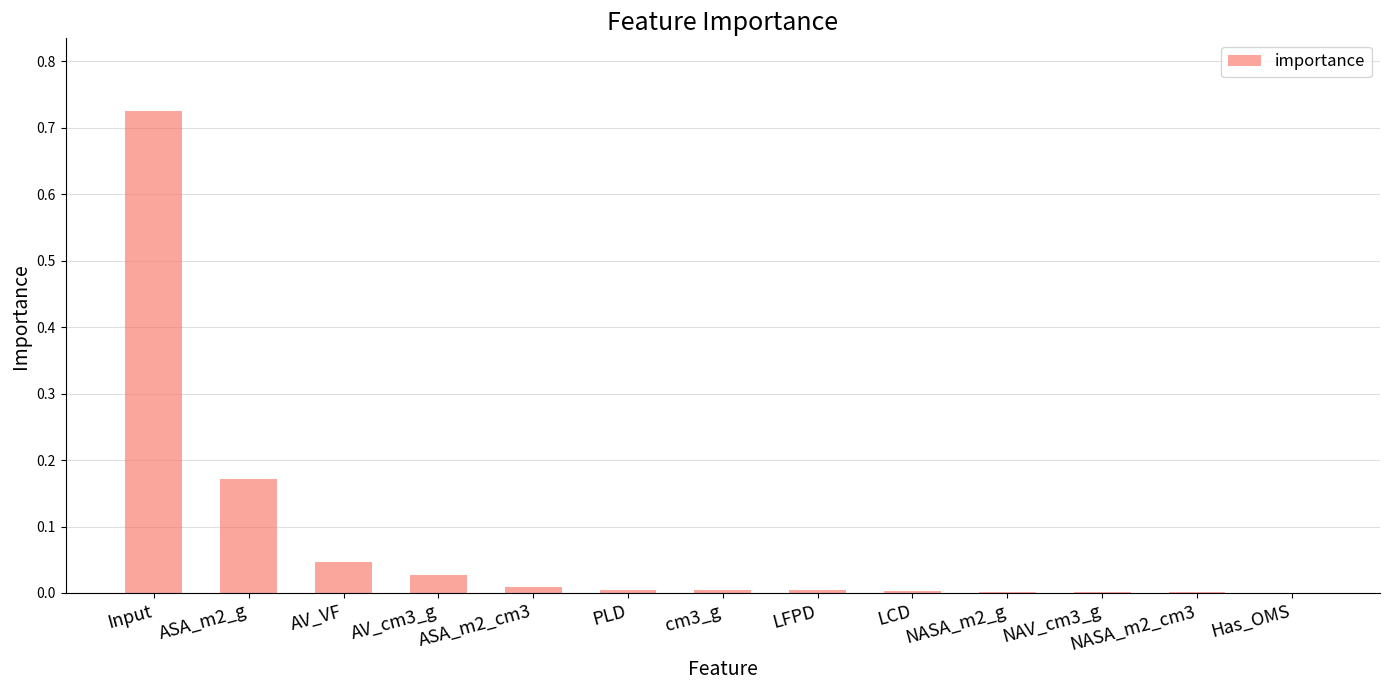

What is the sum of all values?

1.0